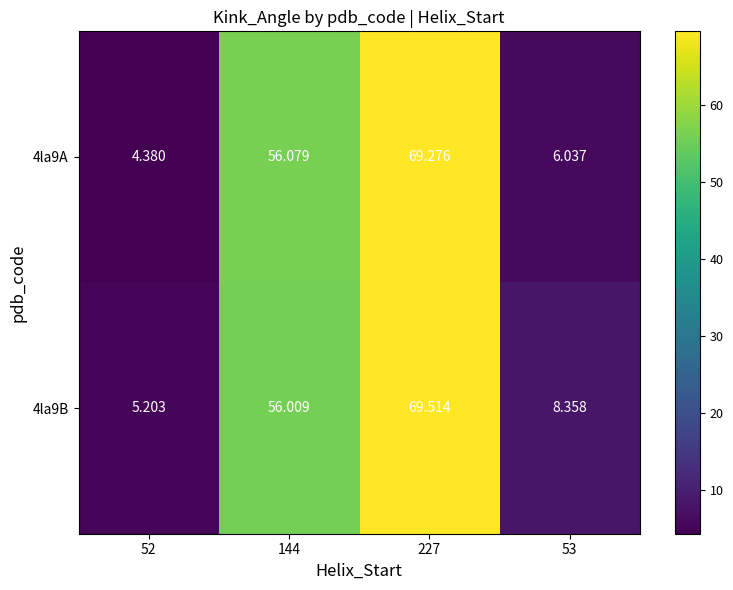

Is the value of 4la9B at 53 greater than the value of 4la9A at 227?

No